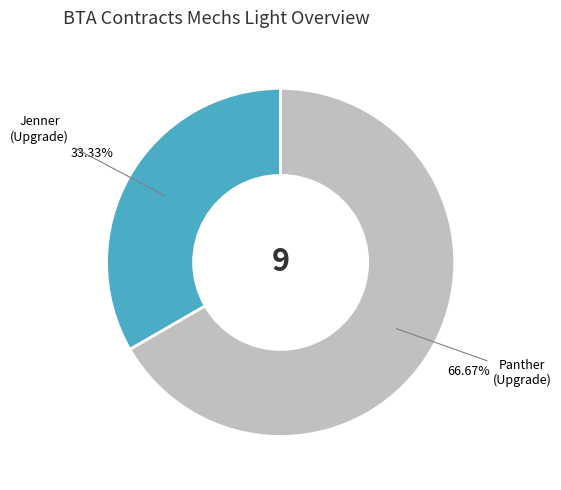

Does any single category account for the majority?

Yes